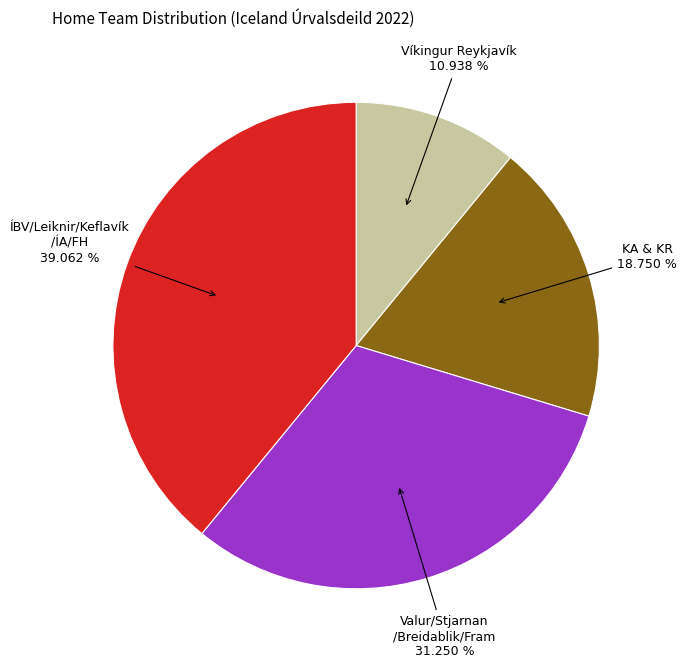

Does any single category account for the majority?

No